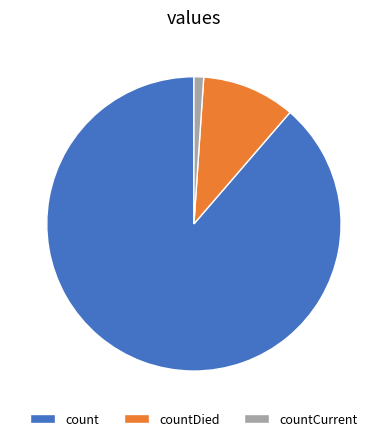

Is countCurrent the majority of the pie?

No